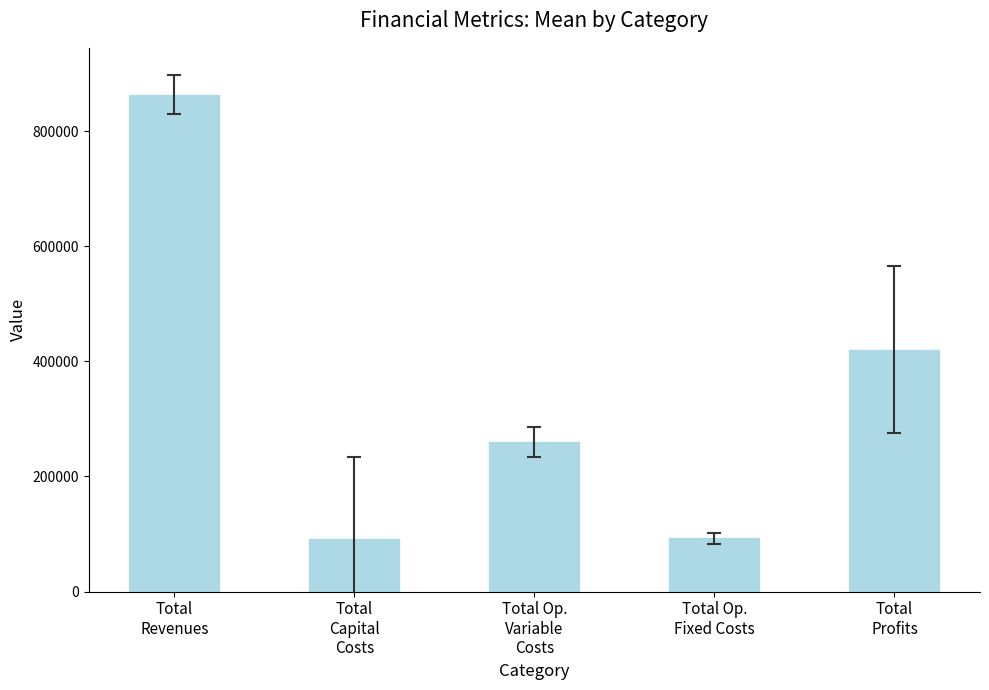

Are the bars grouped side by side (vs. stacked)?

No